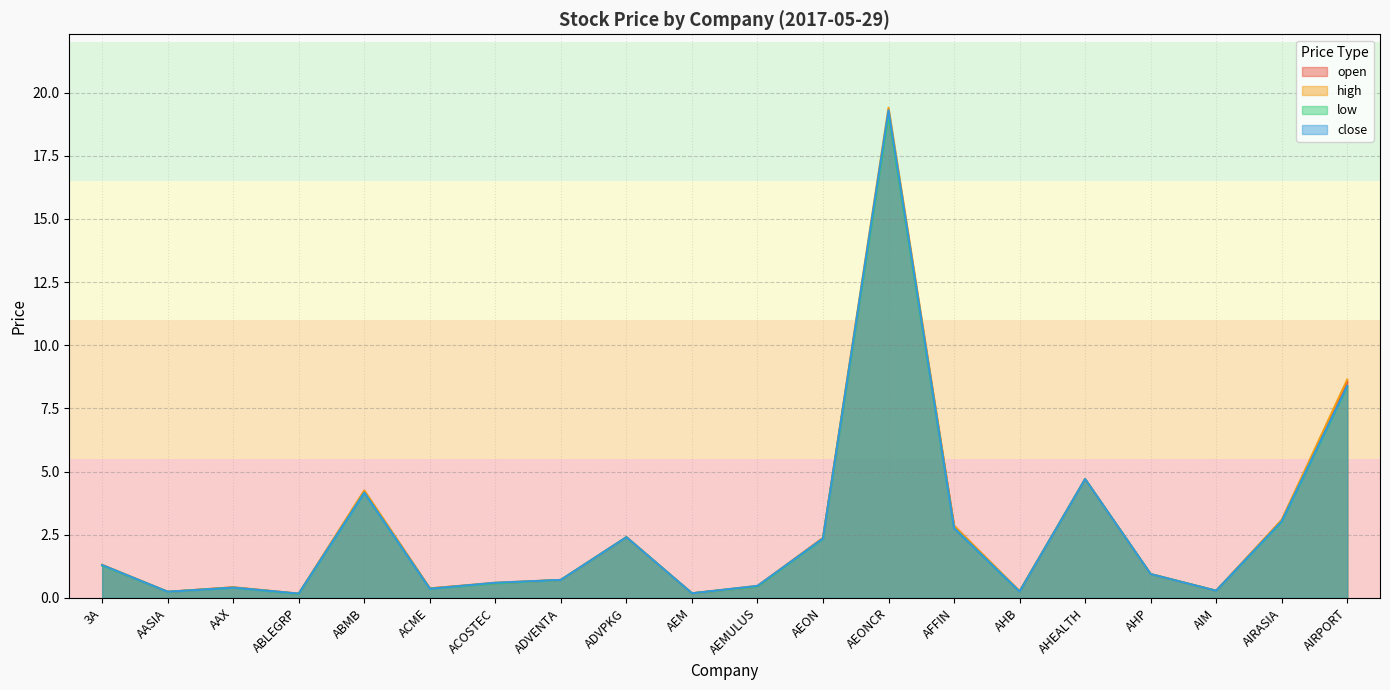

What are all the series names shown in the legend?

open, high, low, close